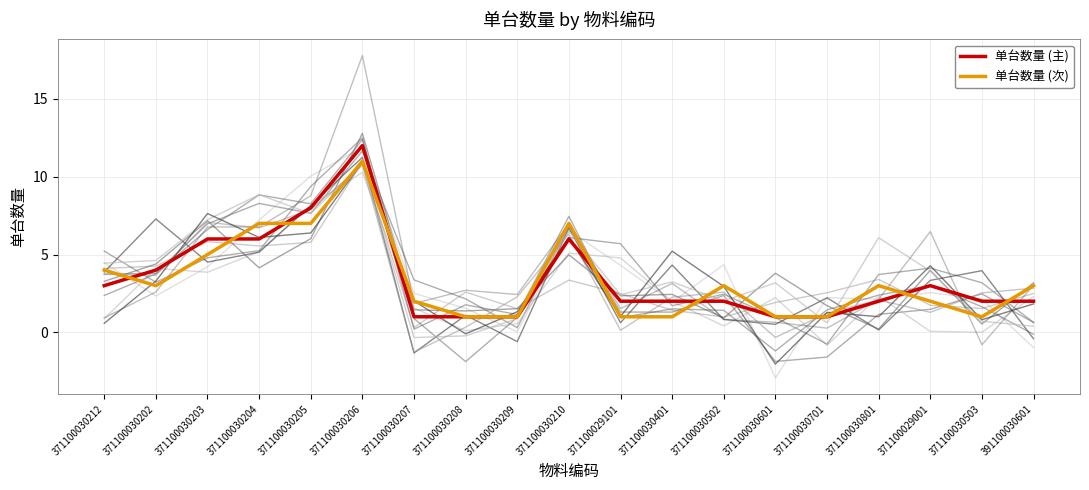

How many data points in 单台数量 (主) are less than 2?

5